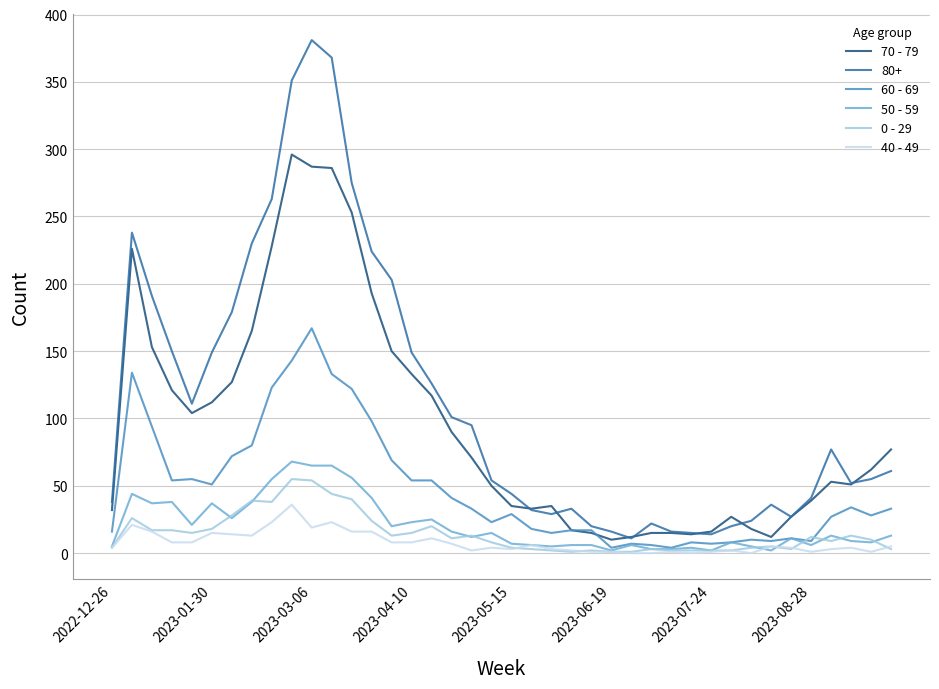

Which series has the widest spread of values?

80+